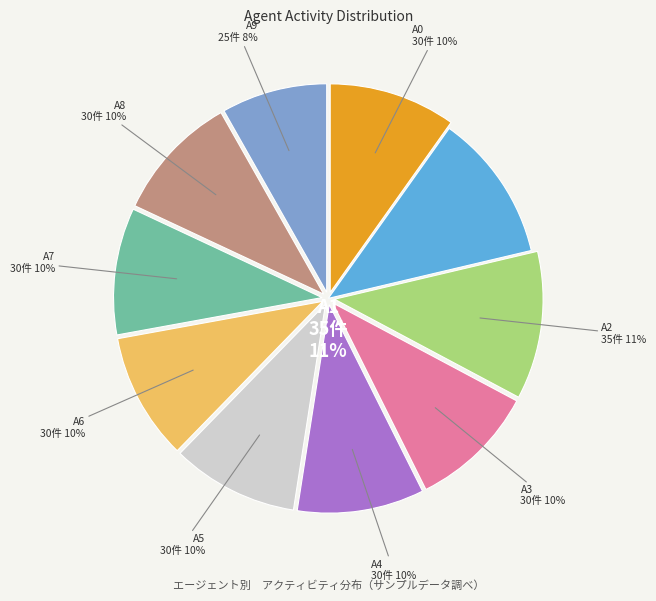

Approximately how many times larger is the value at A3 compared to A2?

0.9